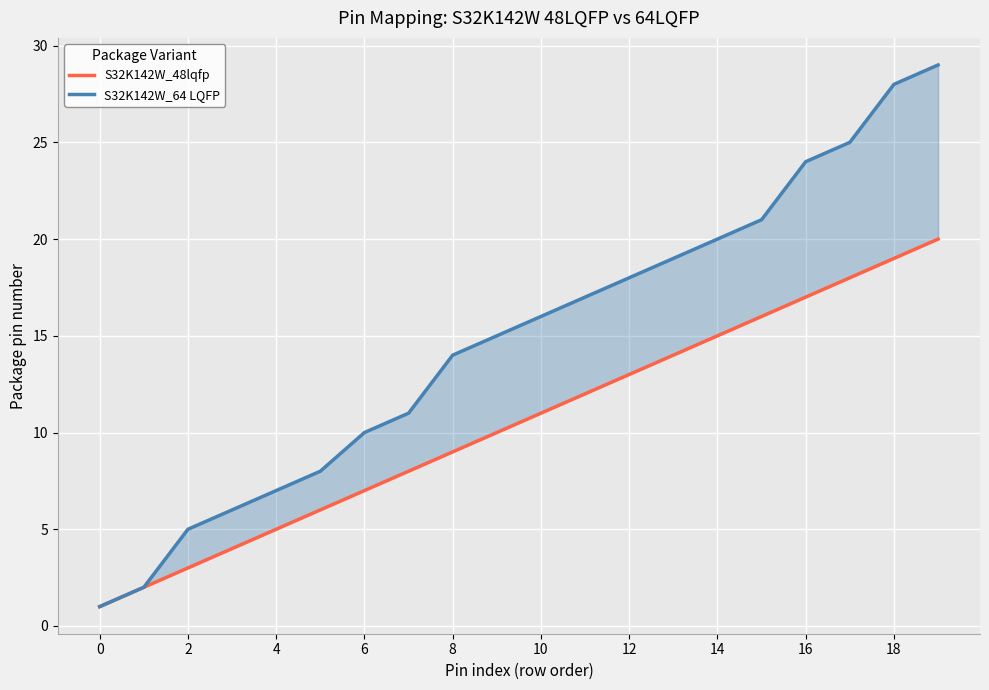

How many lines are shown in the chart?

2